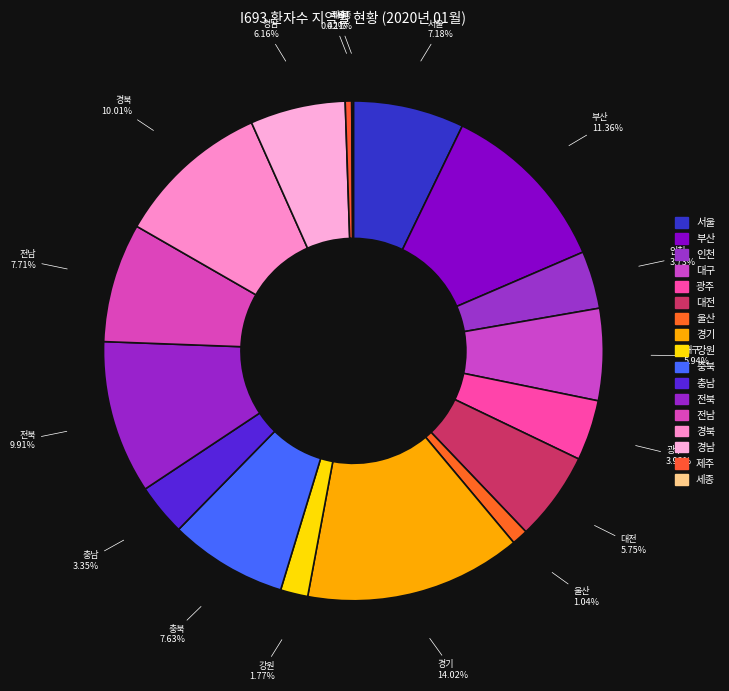

To the nearest percent, what is the average slice percentage?

6%